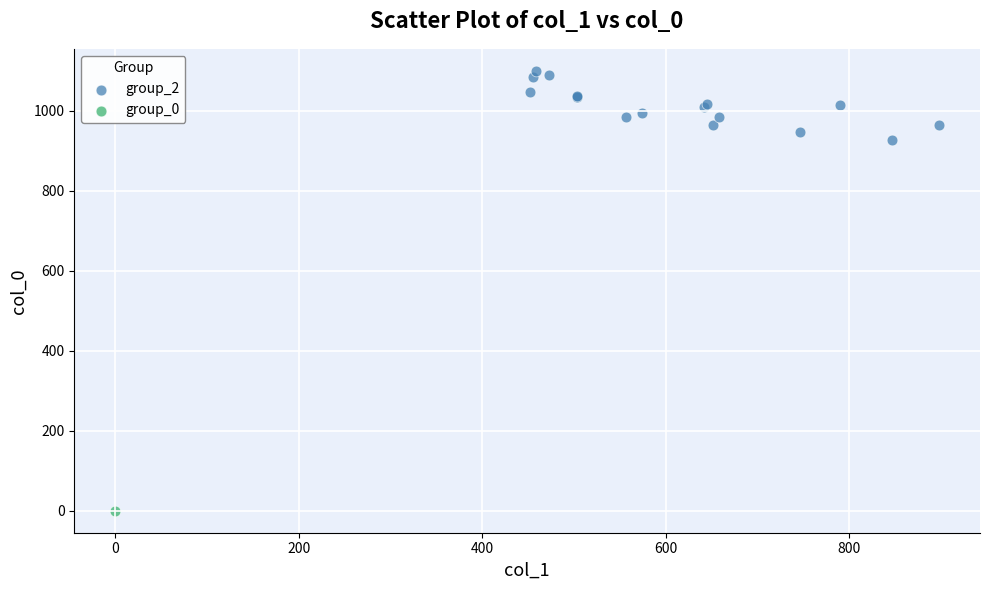

What are all the series names shown in the legend?

group_2, group_0